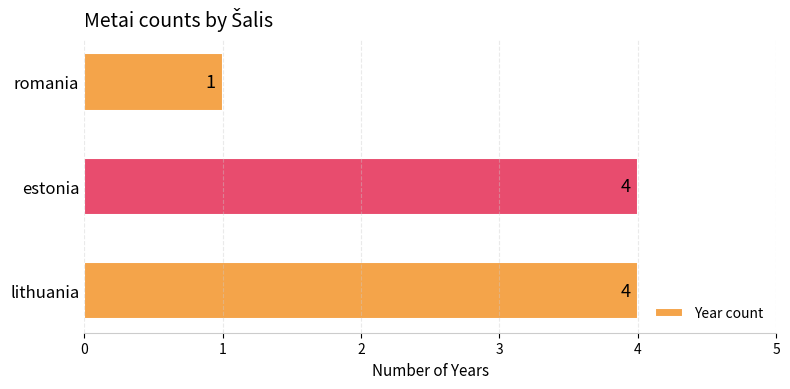

Reading bottom to top, transcribe all the data shown in this chart.

lithuania=4	estonia=4	romania=1